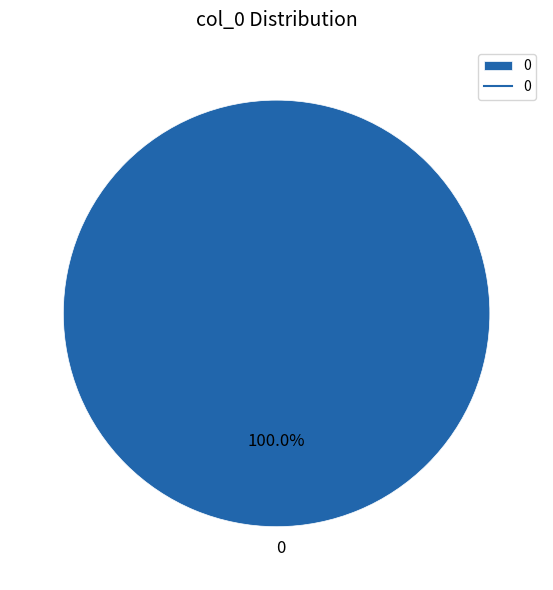

Does 0 account for over 50% of the chart?

Yes